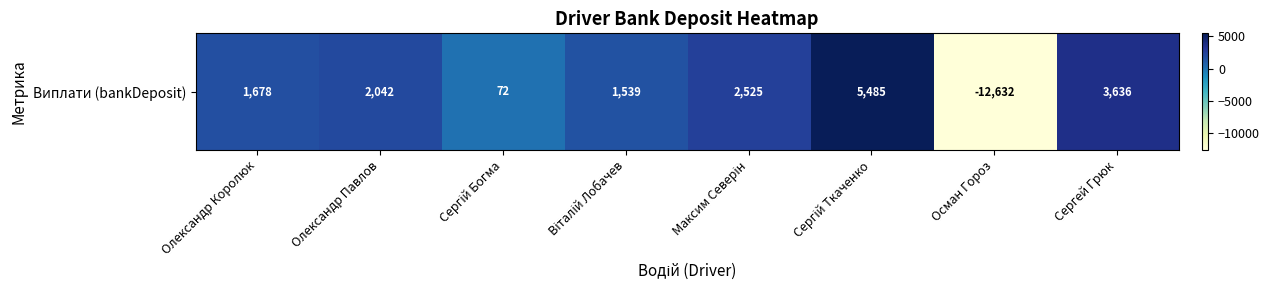

What is the sum of the values at Олександр Павлов and Сергей Грюк?

5677.7